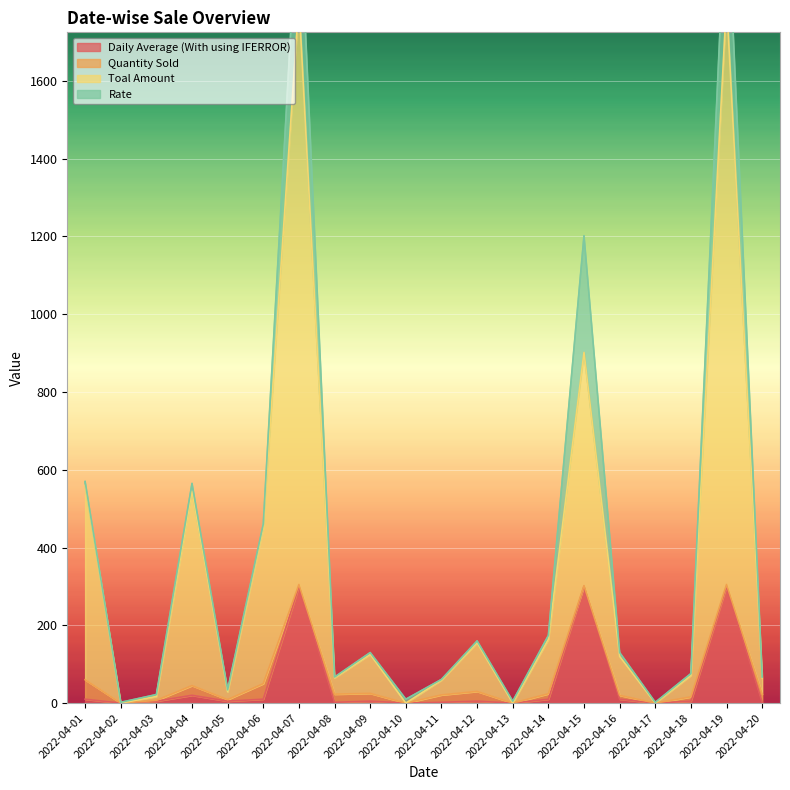

What is the sum of the Daily Average (With using IFERROR) values at 2022-04-09 and 2022-04-13?

5